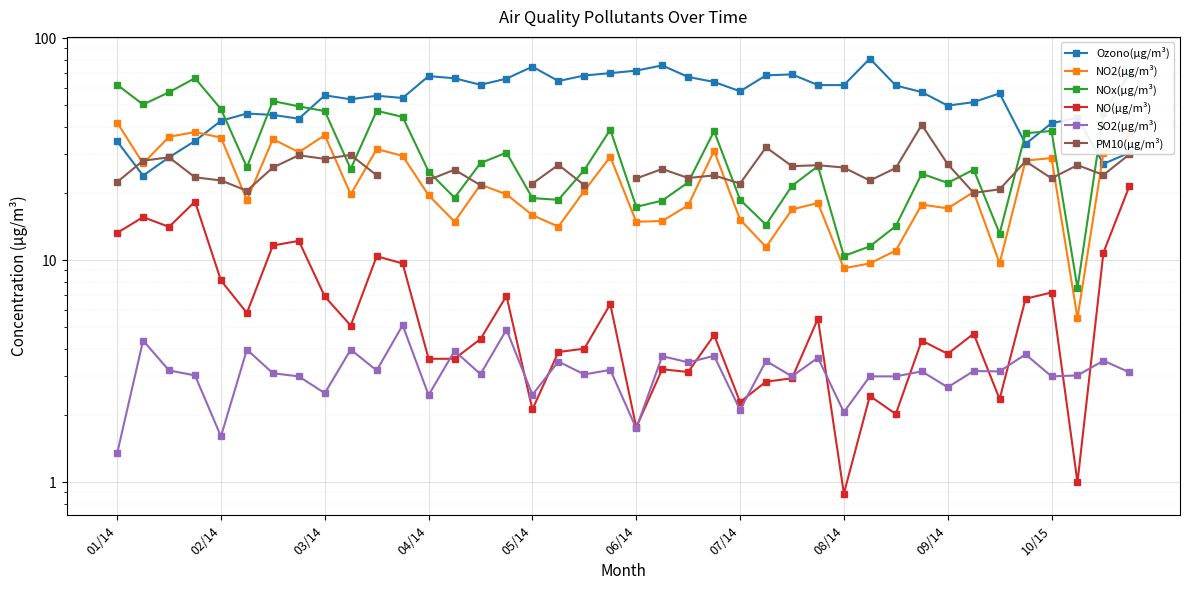

The value of SO2(µg/m³) at 21 is 5.7. True or false?

False